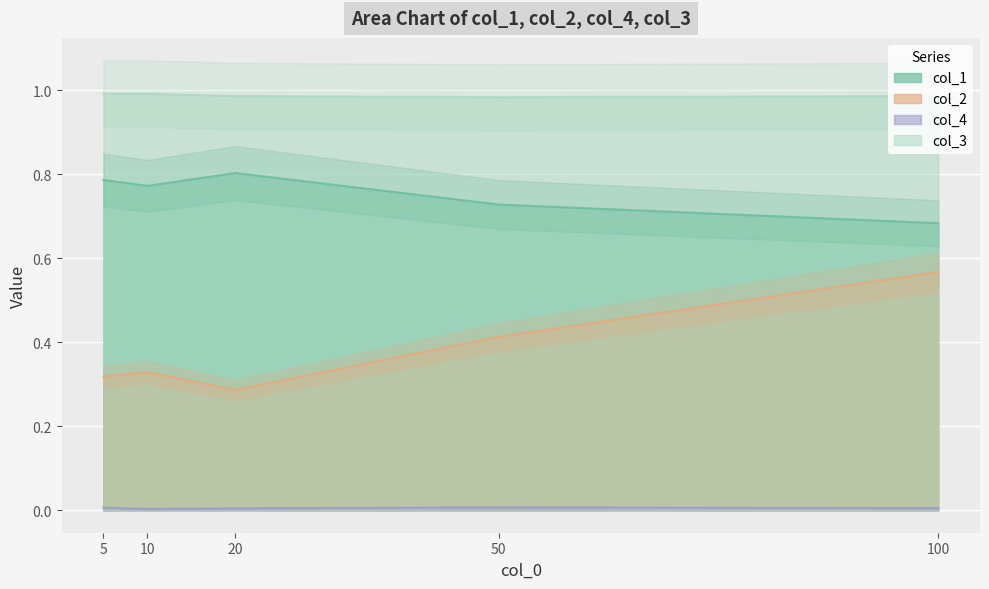

In col_2, how many points are lower than both neighbors (excluding endpoints)?

1